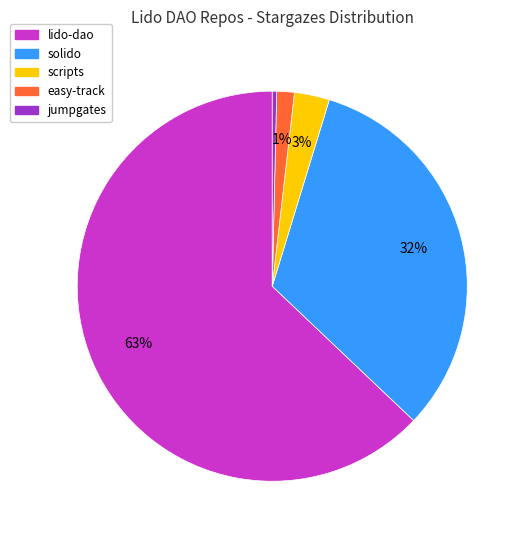

Which slice represents more than half of the pie?

lido-dao